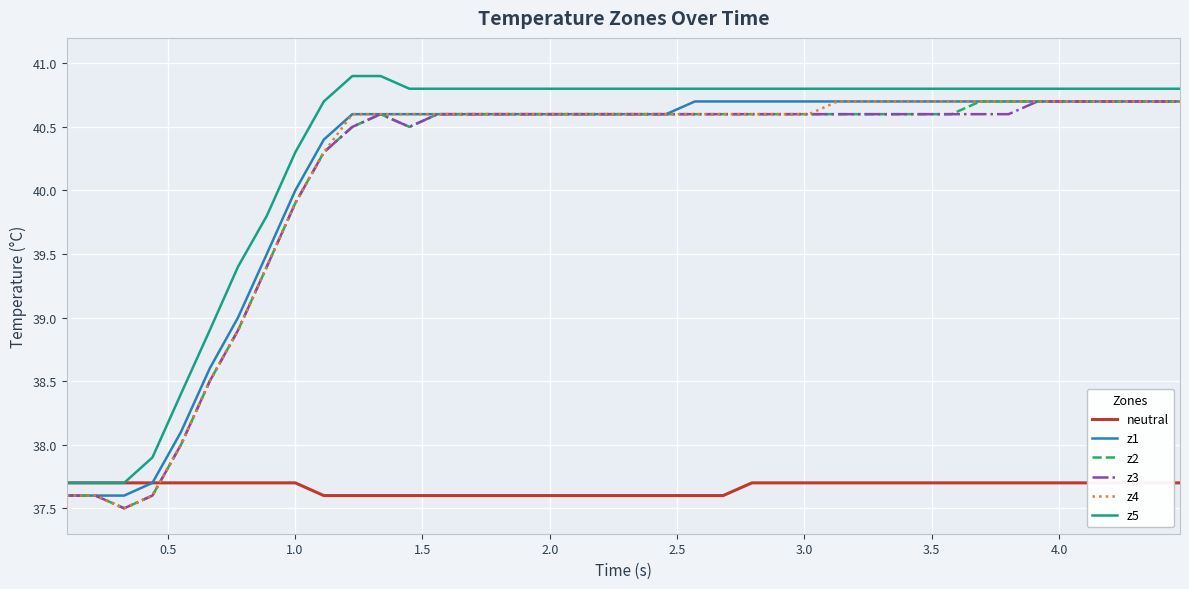

What is the lowest value of the z2 series?

37.5